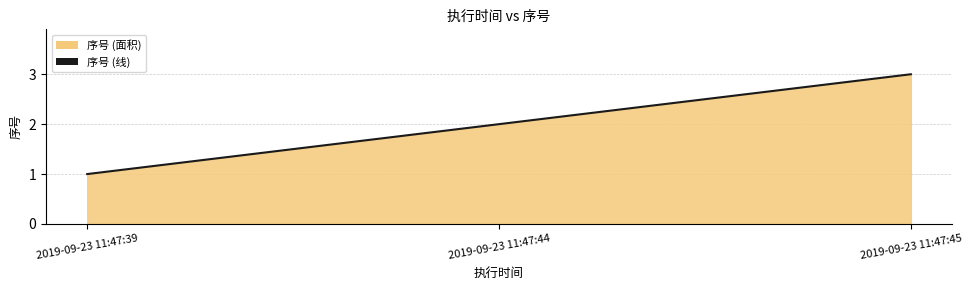

What is the sum of the values at 2019-09-23 11:47:44 and 2019-09-23 11:47:45?

5